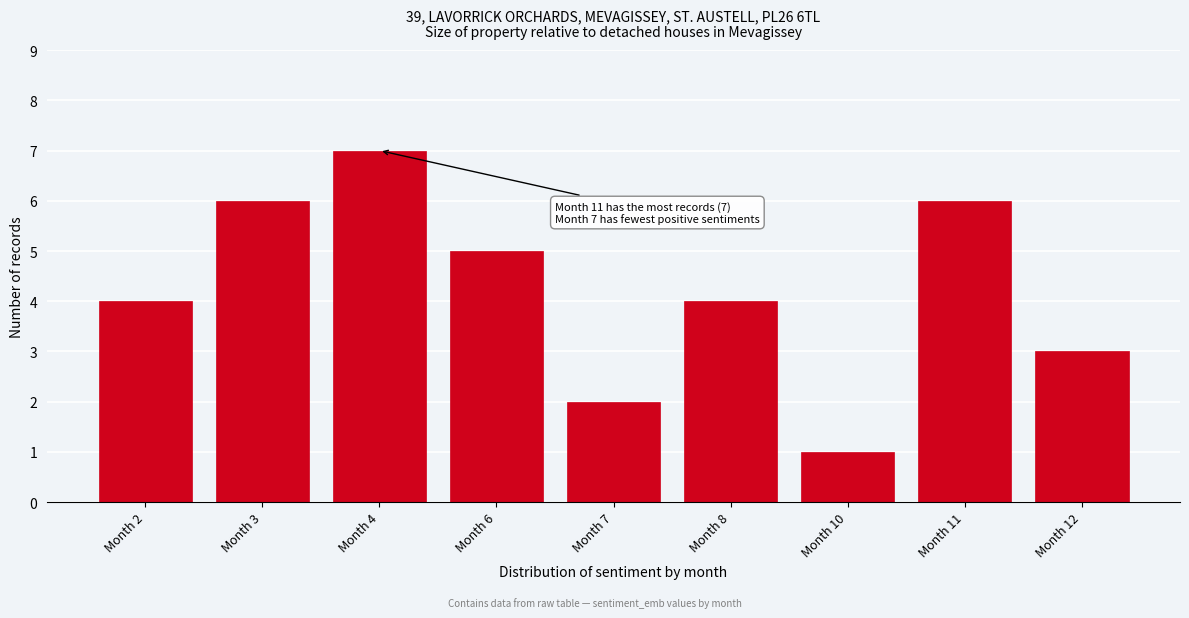

Reading left to right, transcribe all the data shown in this chart.

4	6	7	5	2	4	1	6	3